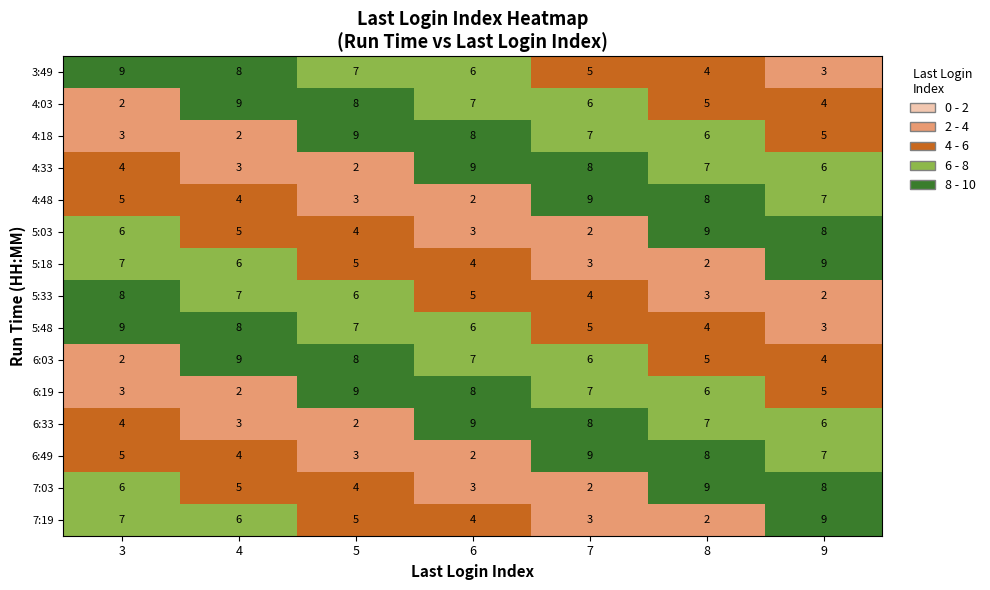

What is the highest value of the 4:48 series?

9